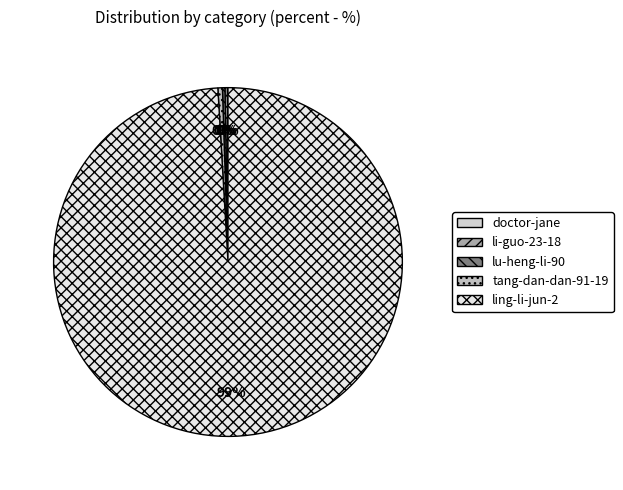

Which slice represents more than half of the pie?

ling-li-jun-2